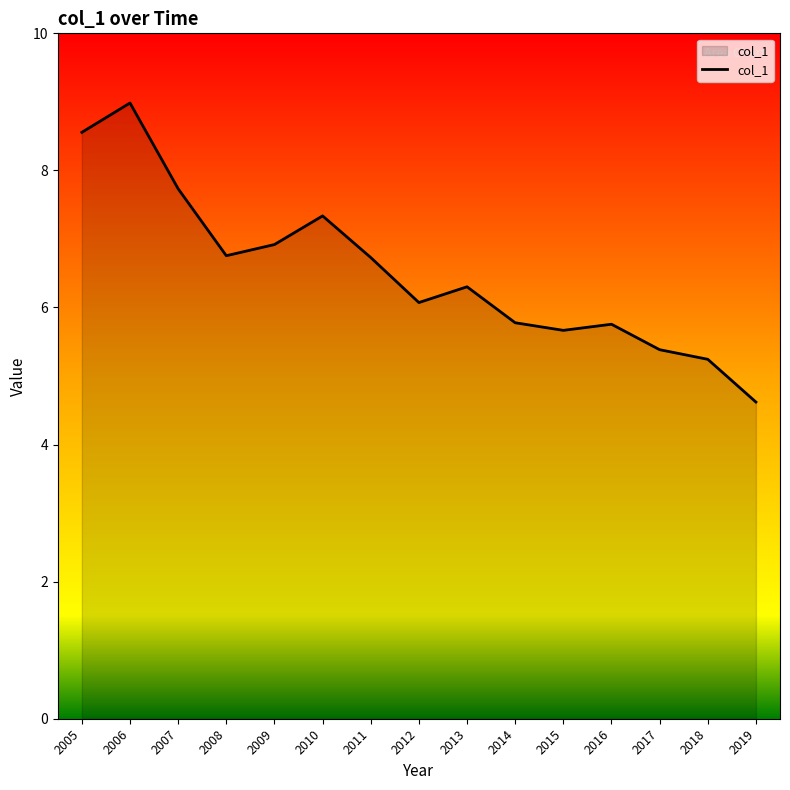

What is the change in value from 2008 to 2018?

-1.5